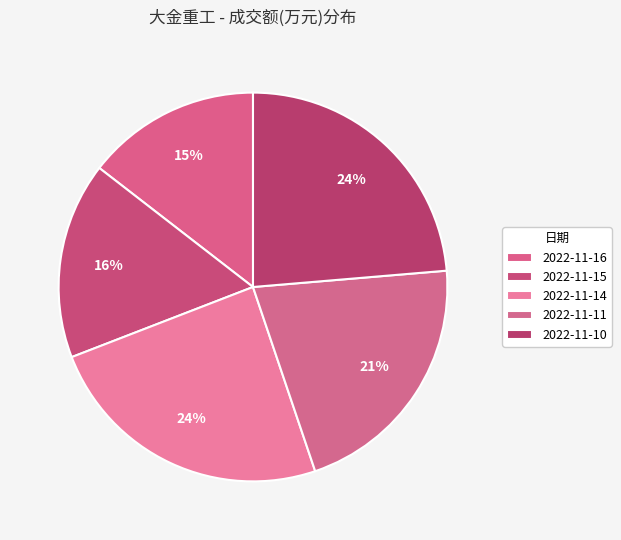

The 2022-11-14 slice represents 31% of the pie. True or false?

False